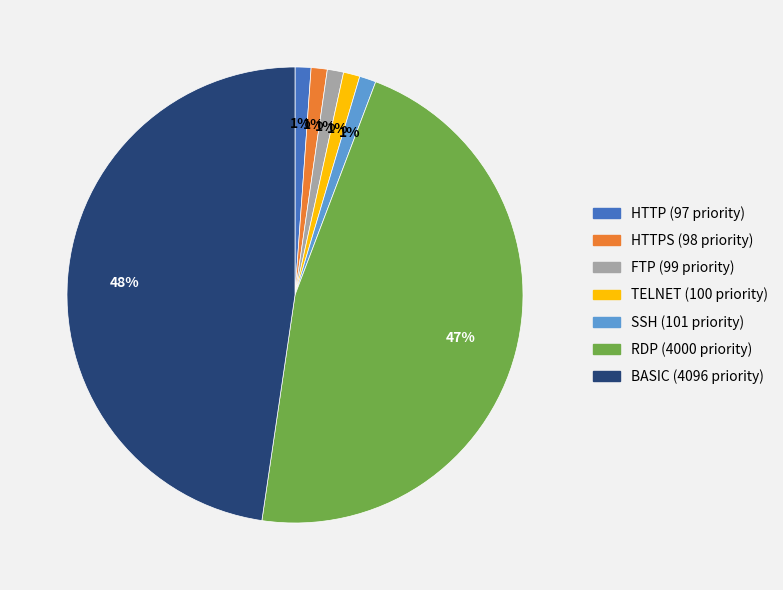

To the nearest percent, what is the average slice percentage?

14%